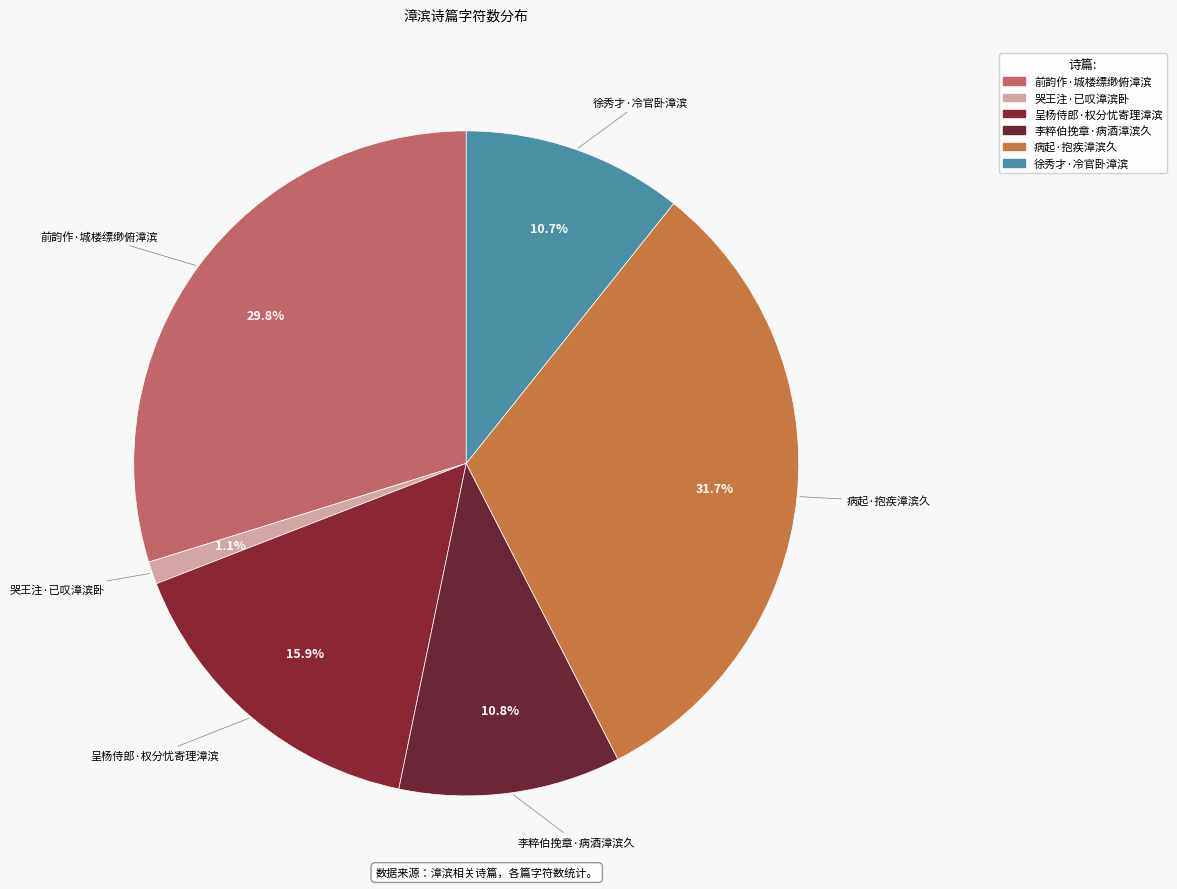

Do 哭王注·已叹漳滨卧 and 前韵作·城楼缥缈俯漳滨 together represent more than half of the pie?

No